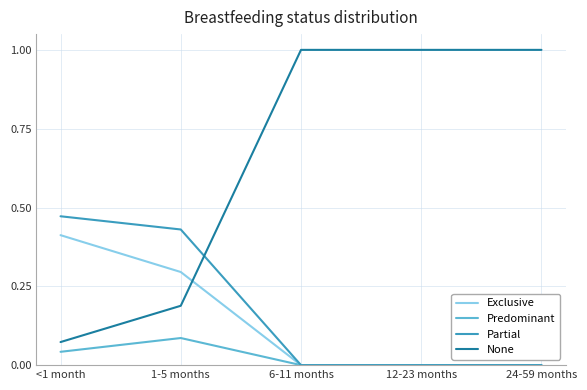

What is the total value across all series at 6-11 months?

1.0